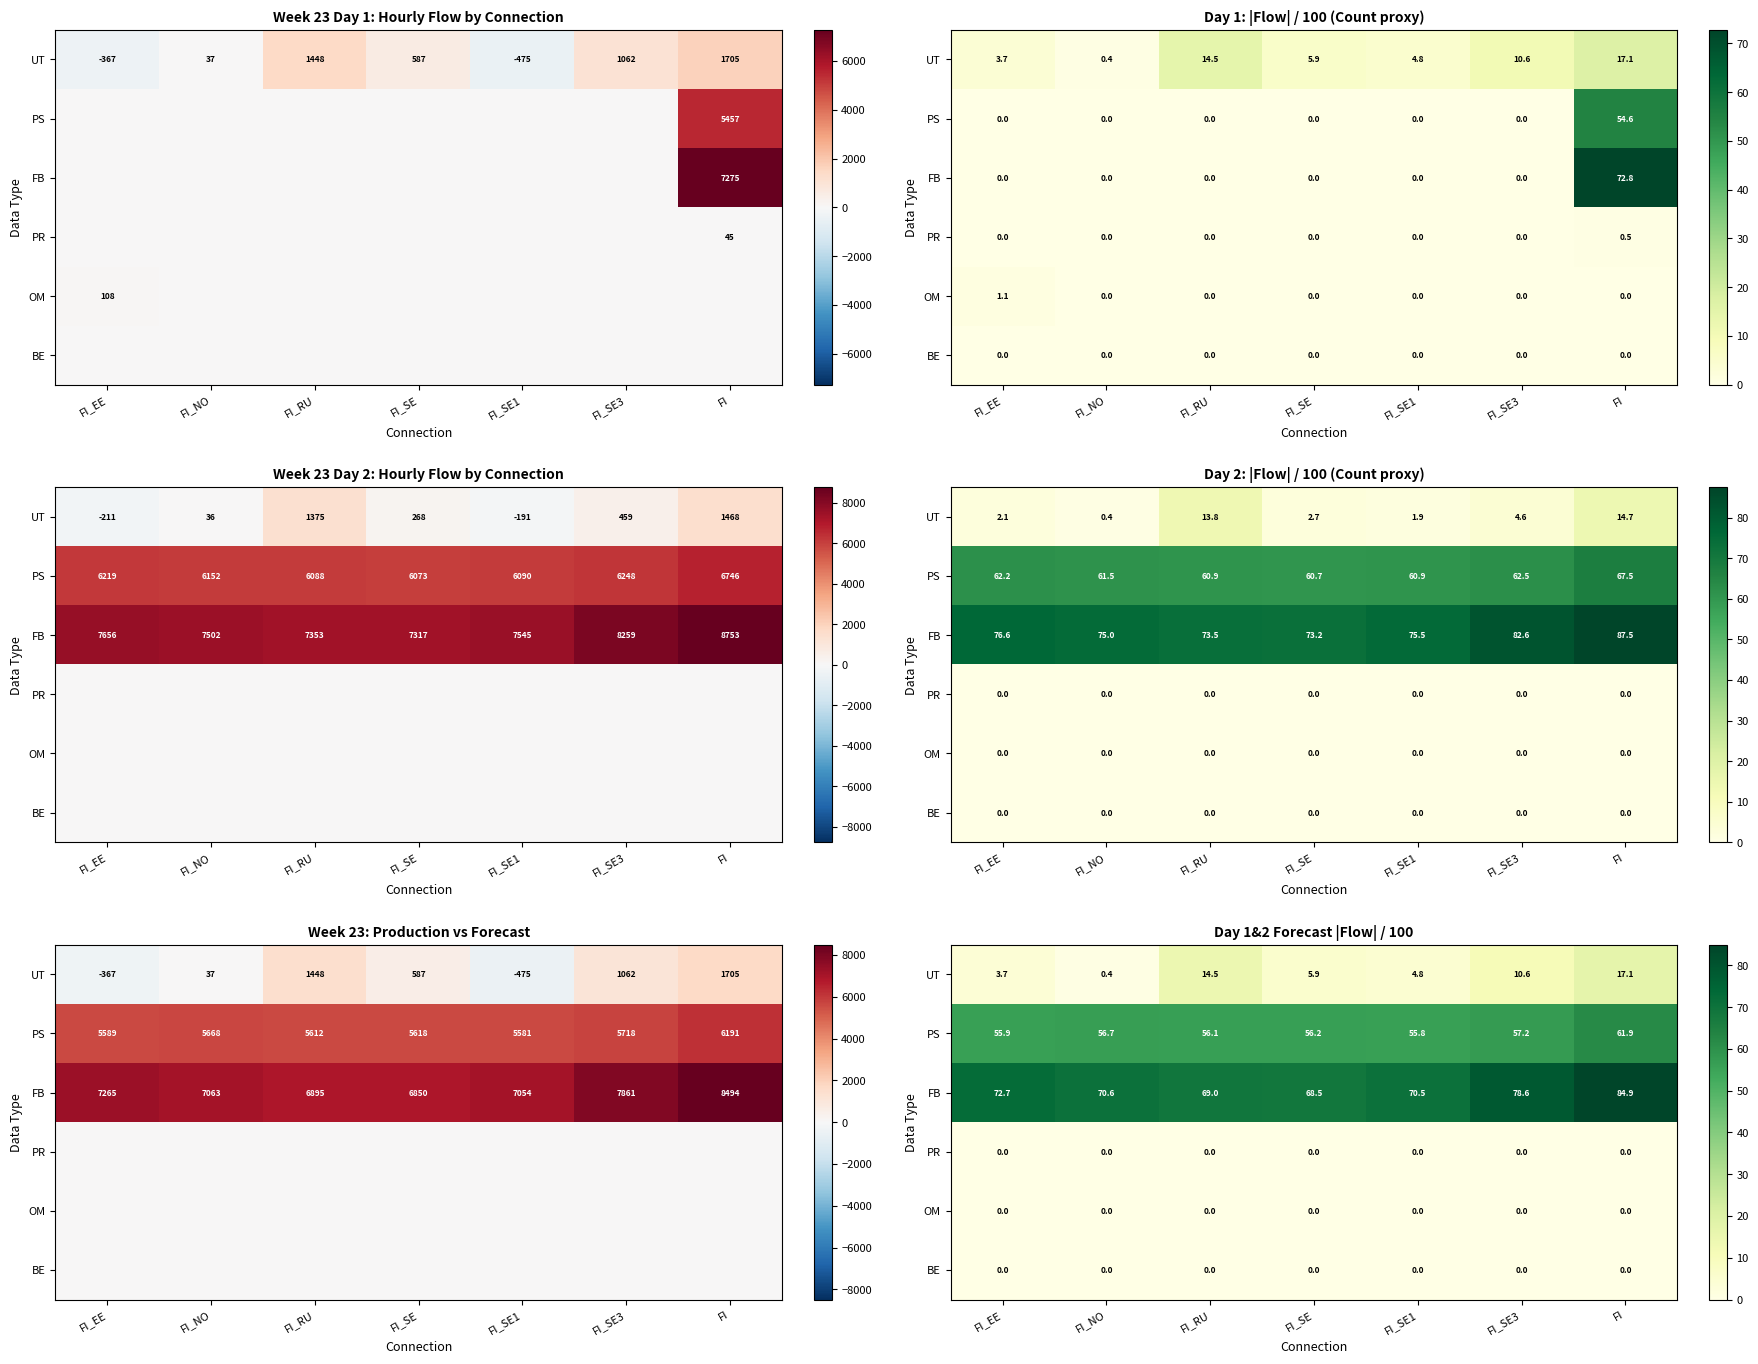

Rank the categories by PS value from lowest to highest.

FI_SE1, FI_EE, FI_RU, FI_SE, FI_NO, FI_SE3, FI